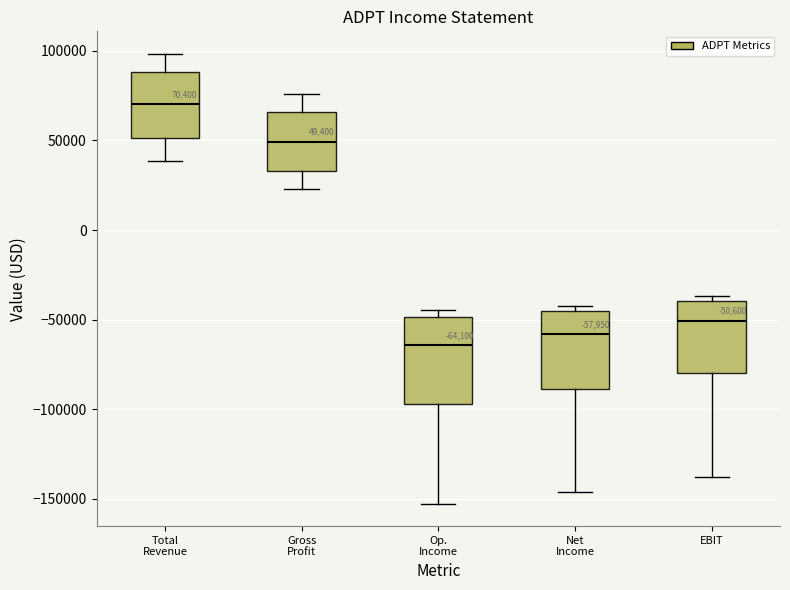

Which box's median line is the lowest?

Op. Income